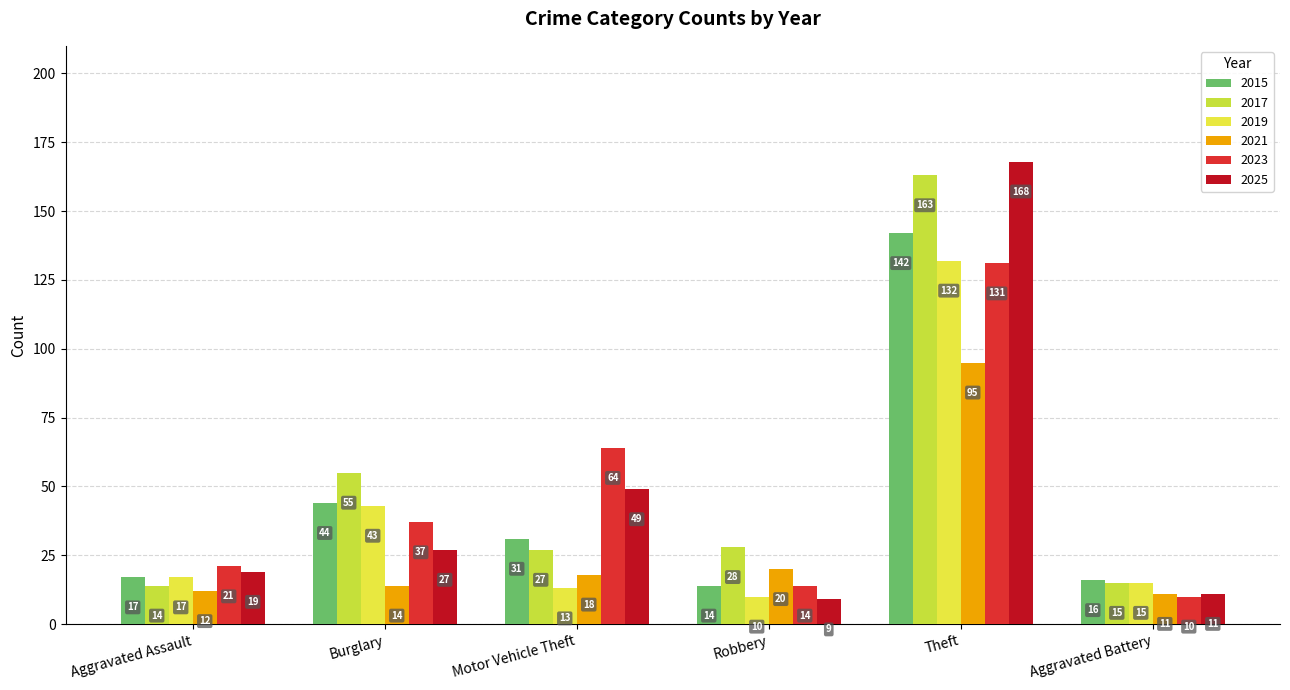

Which category has the lowest value across all series?

Robbery